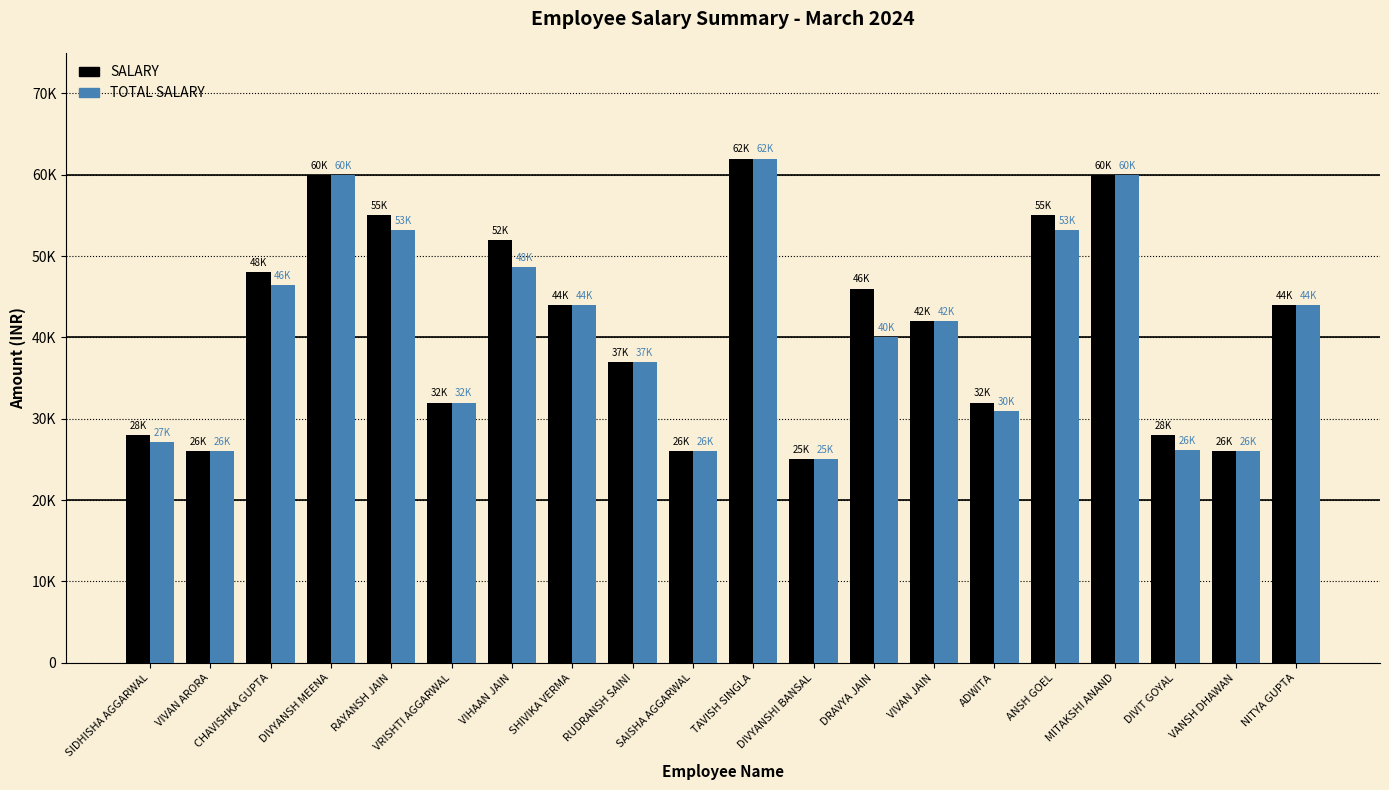

What are all the series names shown in the legend?

SALARY, TOTAL SALARY